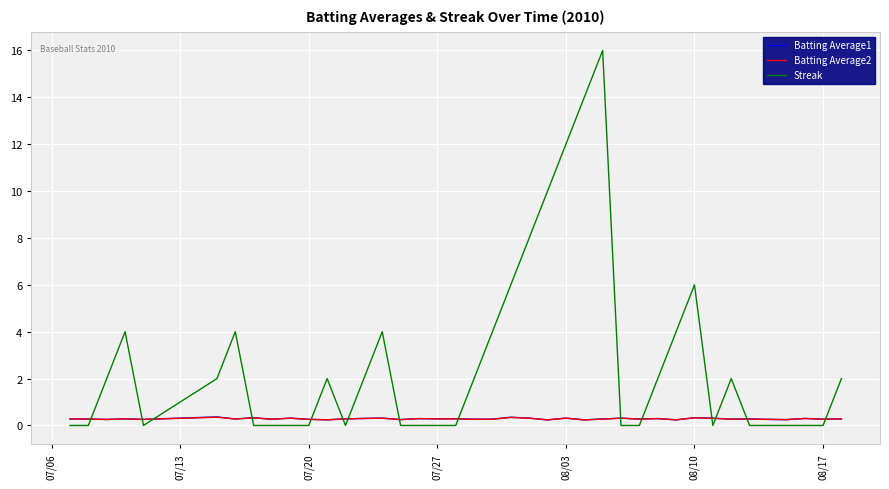

What is the greatest value displayed?

16.0